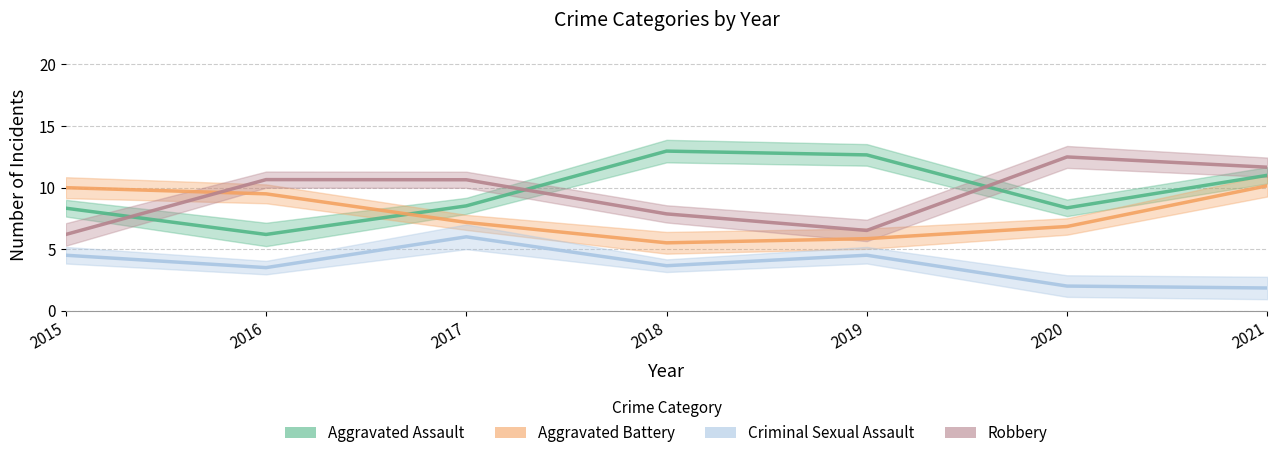

How many values in the Robbery series exceed 11?

2